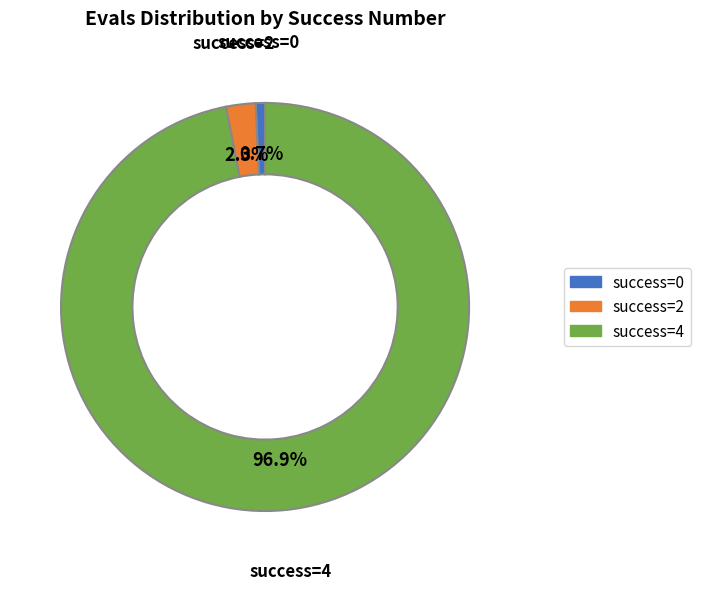

Is there any slice that represents more than half of the pie?

Yes